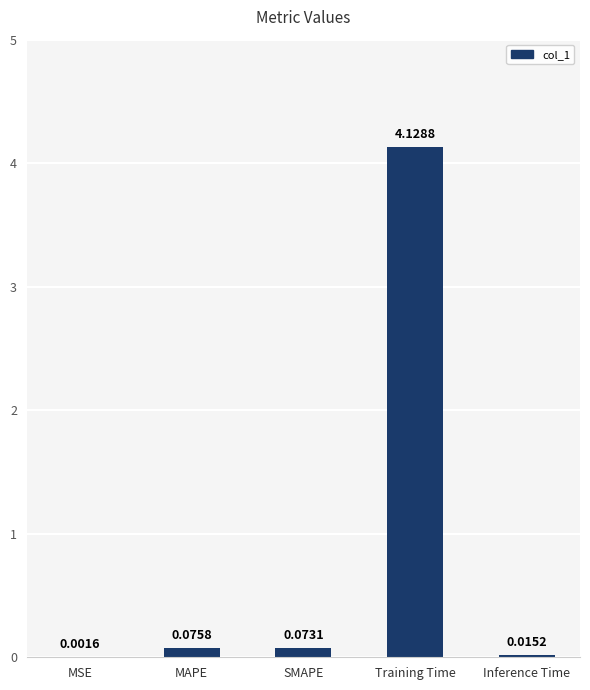

Between SMAPE and MSE, which is larger?

SMAPE